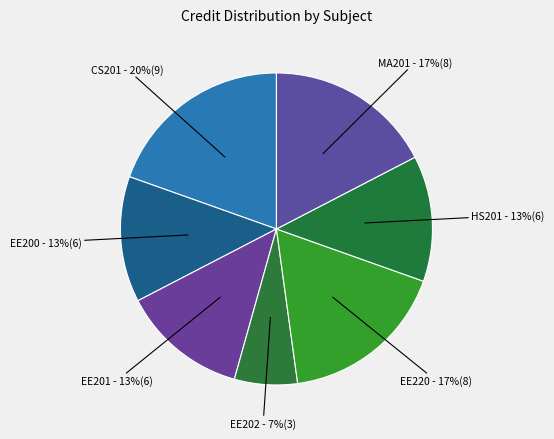

Which slice is the largest?

CS201